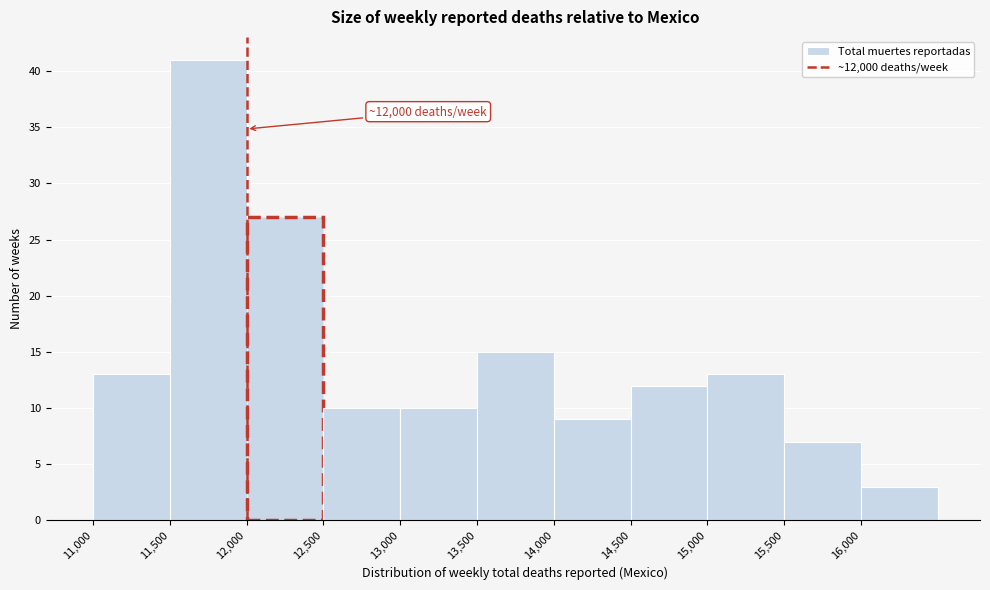

Over which range of the x-axis is the bar tallest?

11500 to 12000